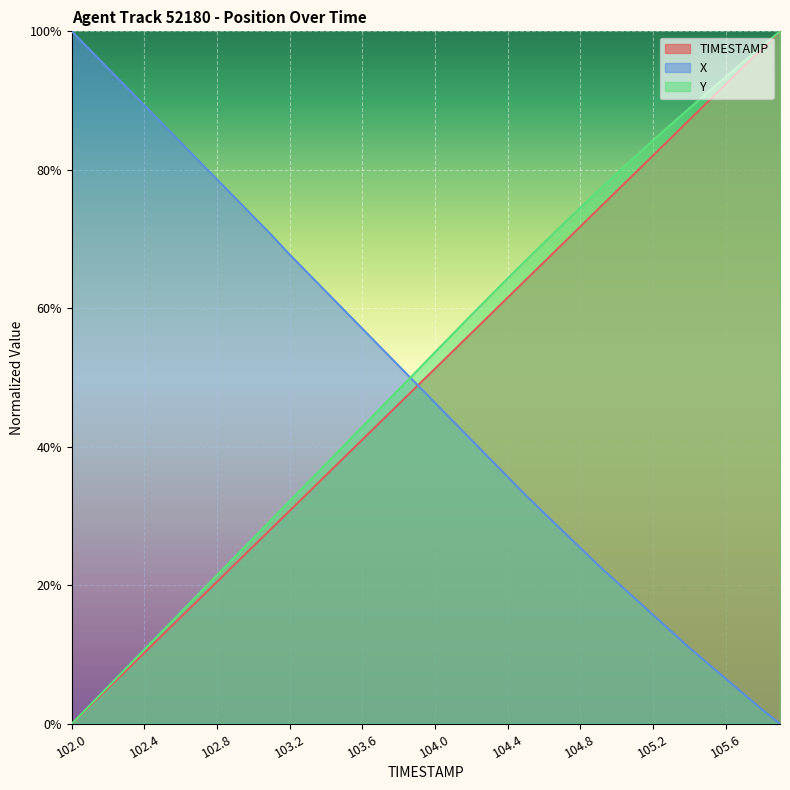

Which series changed the most between 103.7 and 104.9?

X